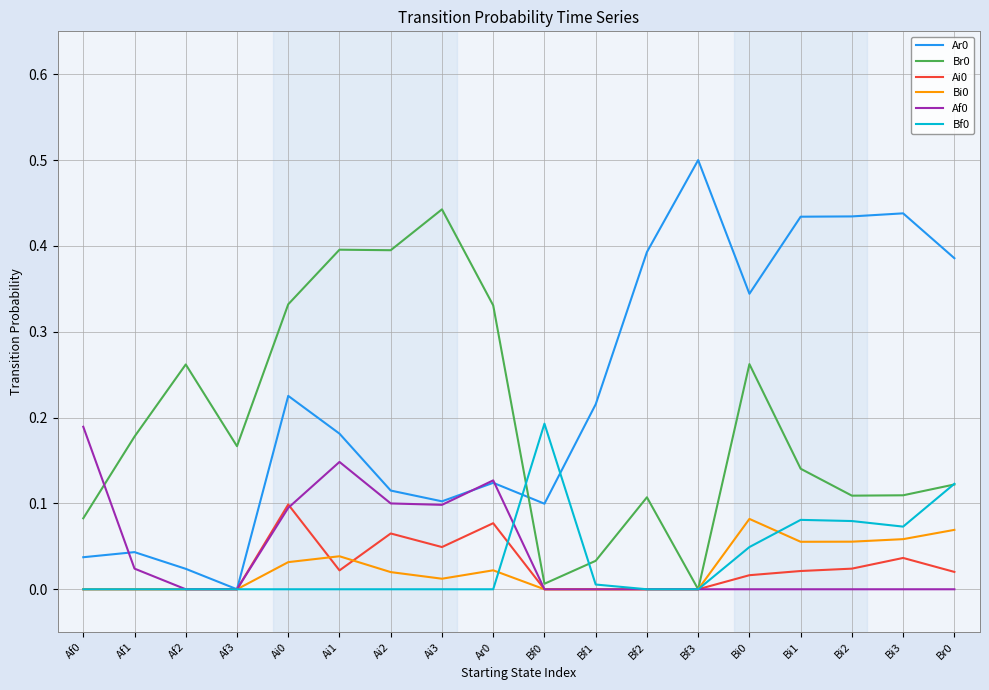

At which category does the chart reach its peak across all series?

Bf3